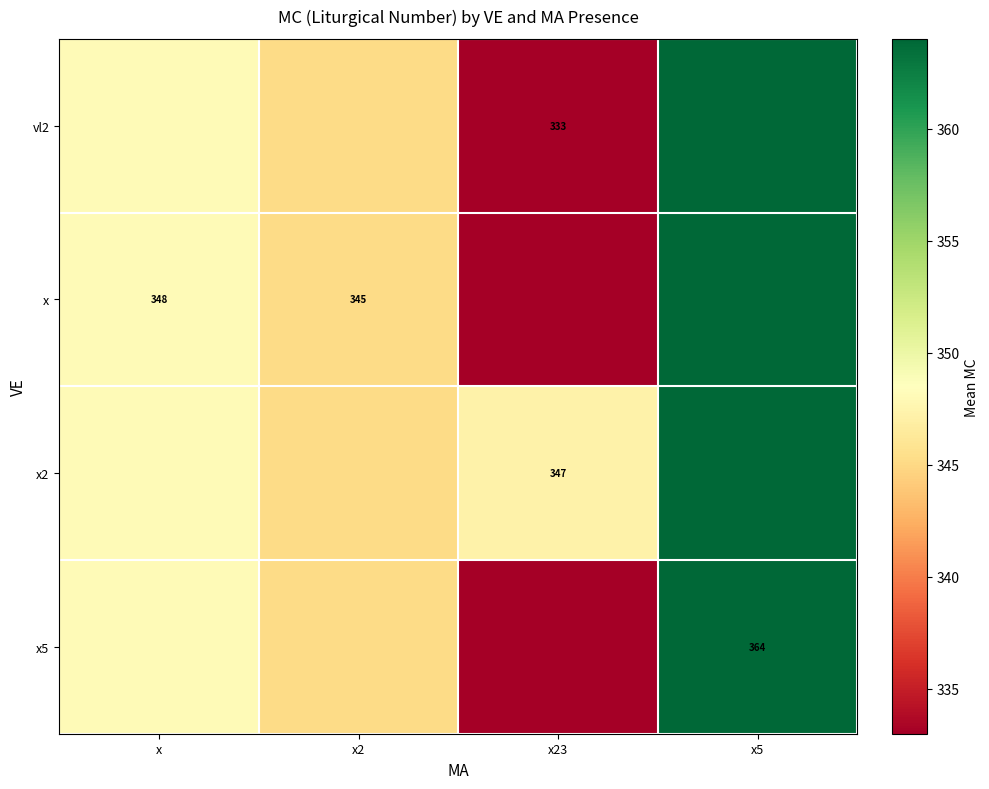

What is the difference between the maximum and minimum values in the vl2 series?

31.0